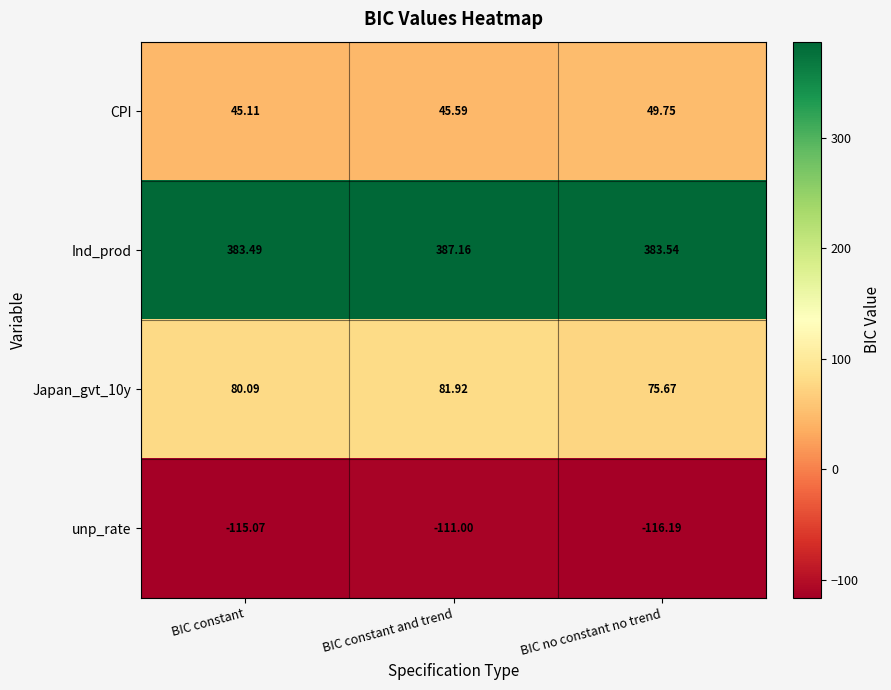

At which label is unp_rate closest to -113?

BIC constant and trend